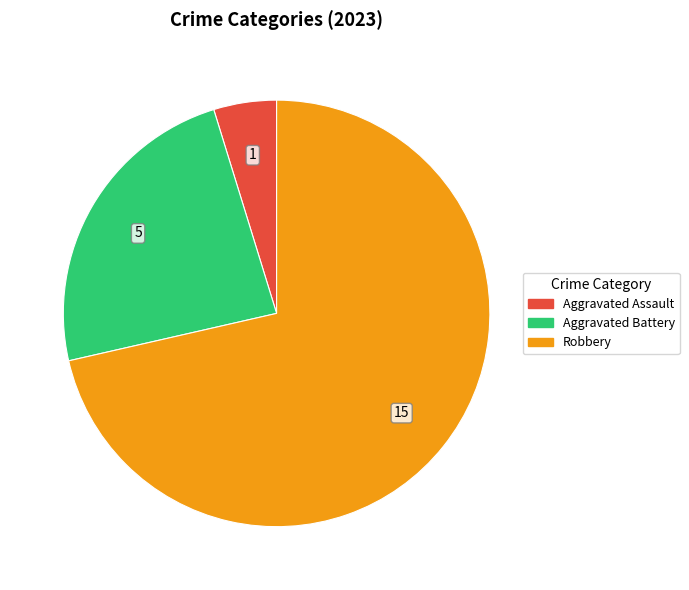

Does any single category account for the majority?

Yes